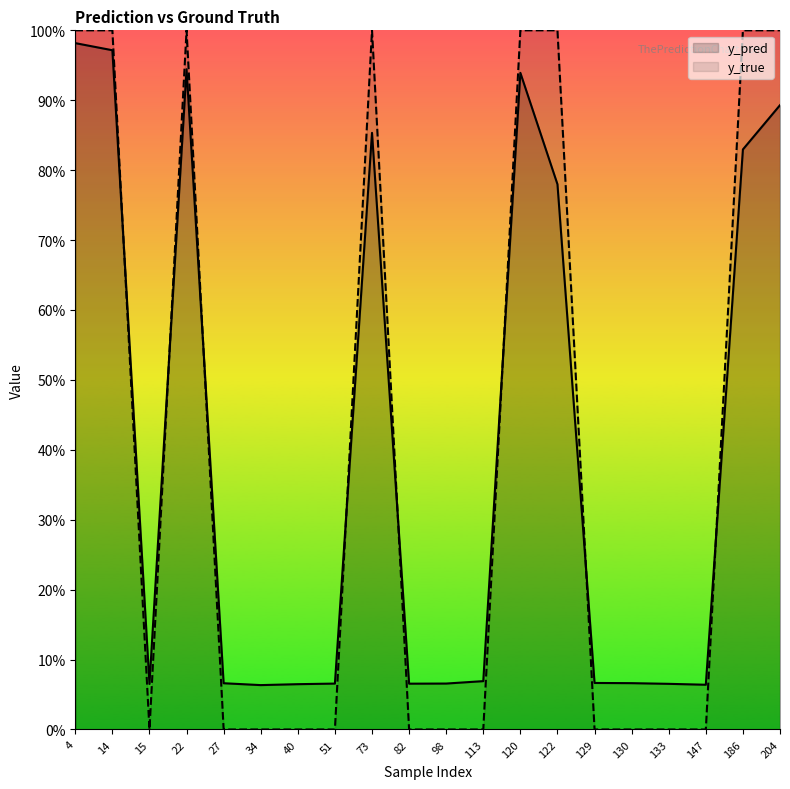

What is the value of the y_true point at the 14th from the left?

1.0